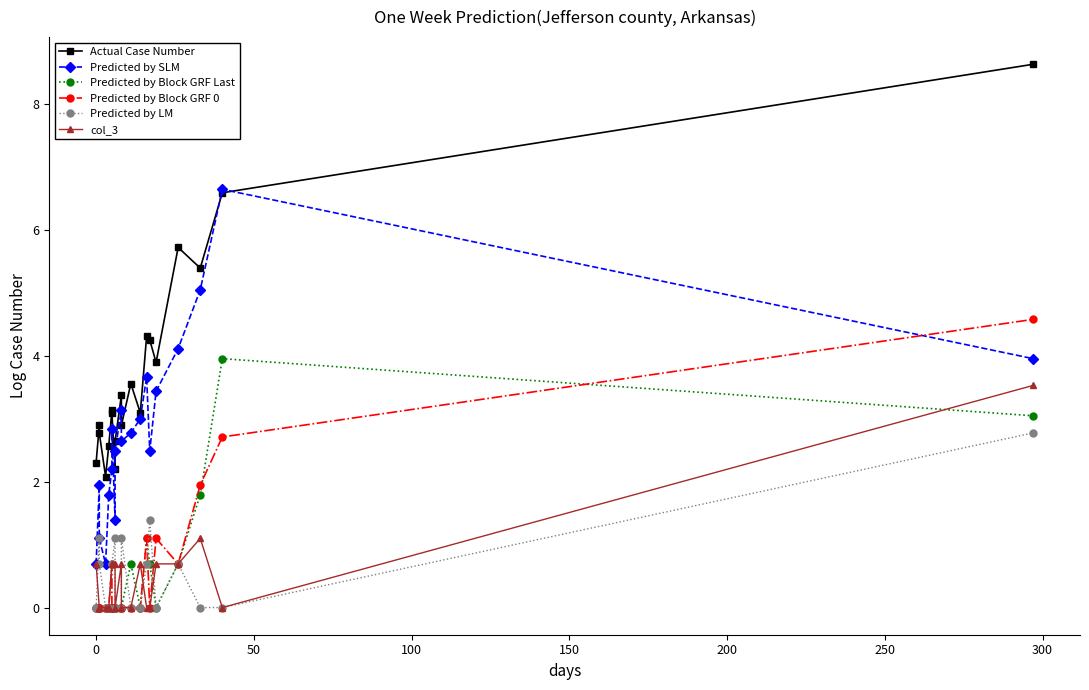

After their last crossing, which series has the higher values: Predicted by SLM or Predicted by Block GRF 0?

Predicted by Block GRF 0